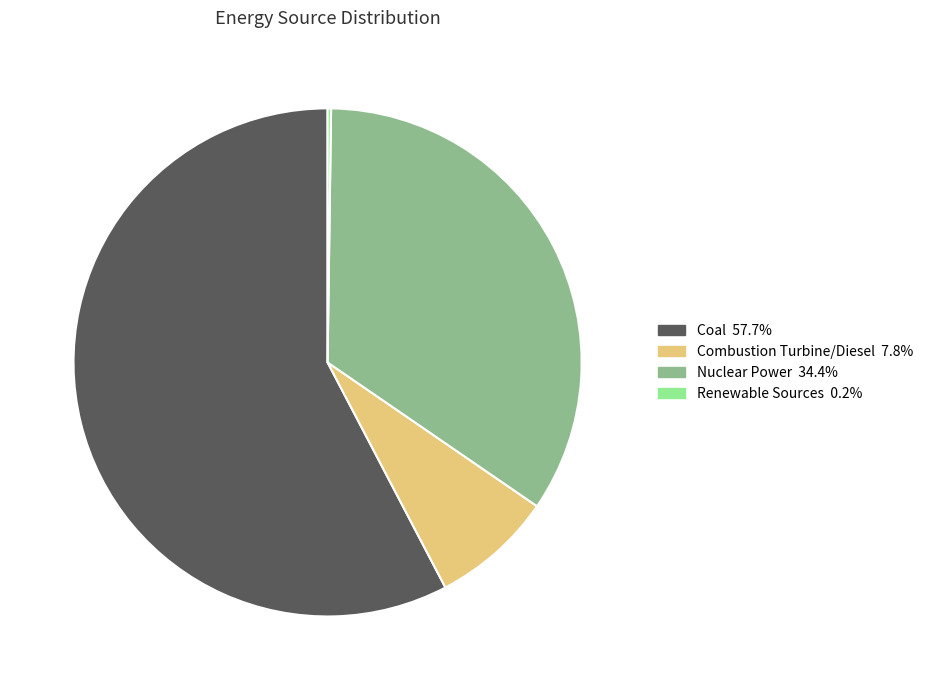

Is there any slice that represents more than half of the pie?

Yes